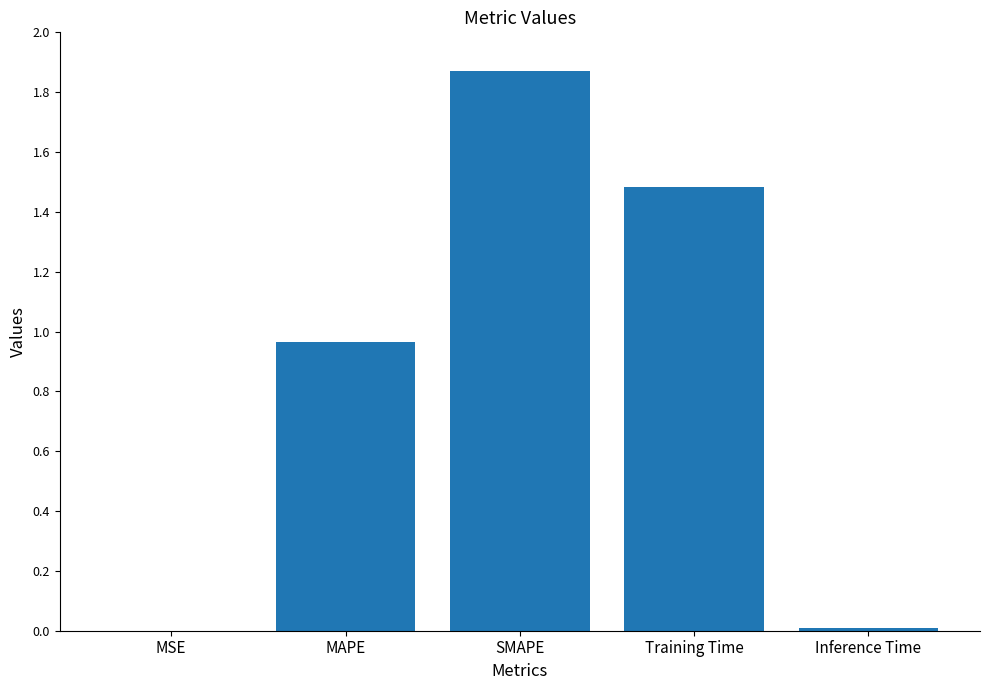

Are the bars horizontal?

No